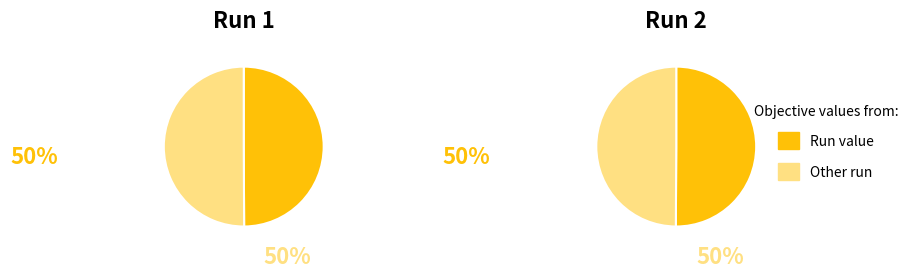

Do 2 and 1 together represent more than half of the pie?

Yes